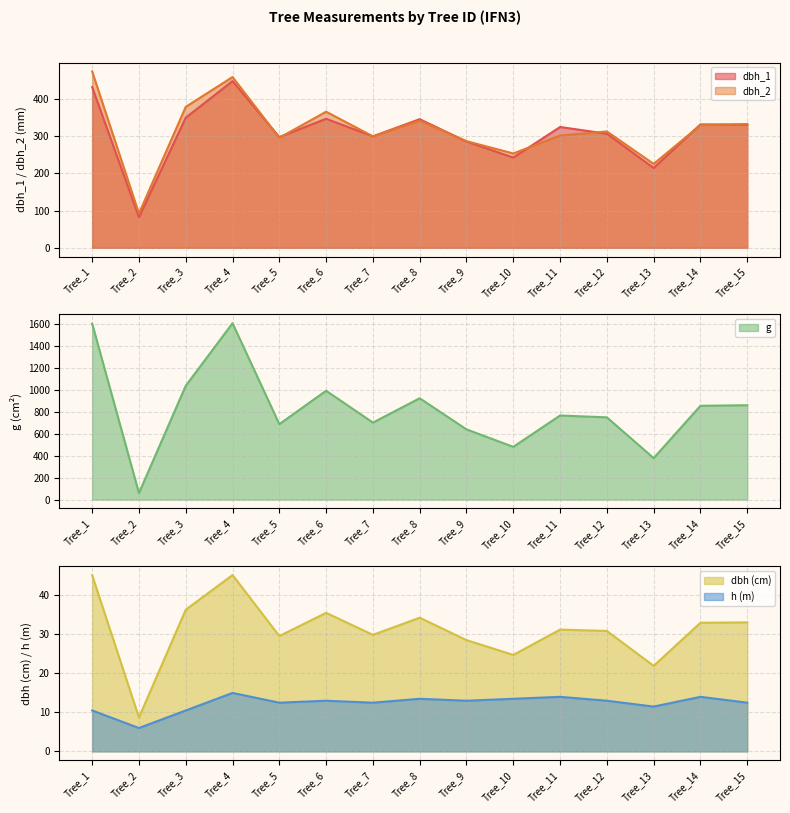

Reading left to right, what are all the values shown in this chart?

dbh_1: 431.0	82.0	349.0	447.0	297.0	346.0	299.0	345.0	285.0	242.0	324.0	306.0	214.0	331.0	330.0
dbh_2: 473.0	92.0	378.0	458.0	295.0	365.0	299.0	341.0	286.0	253.0	301.0	312.0	225.0	329.0	332.0
dbh: 45.2	8.7	36.4	45.2	29.6	35.5	29.9	34.3	28.6	24.8	31.2	30.9	21.9	33.0	33.1
g: 1604.6	59.5	1037.8	1608.2	688.1	992.6	702.1	924.0	640.2	481.1	767.0	749.9	378.4	855.3	860.5
h: 10.5	6.0	10.5	15.0	12.5	13.0	12.5	13.5	13.0	13.5	14.0	13.0	11.5	14.0	12.5